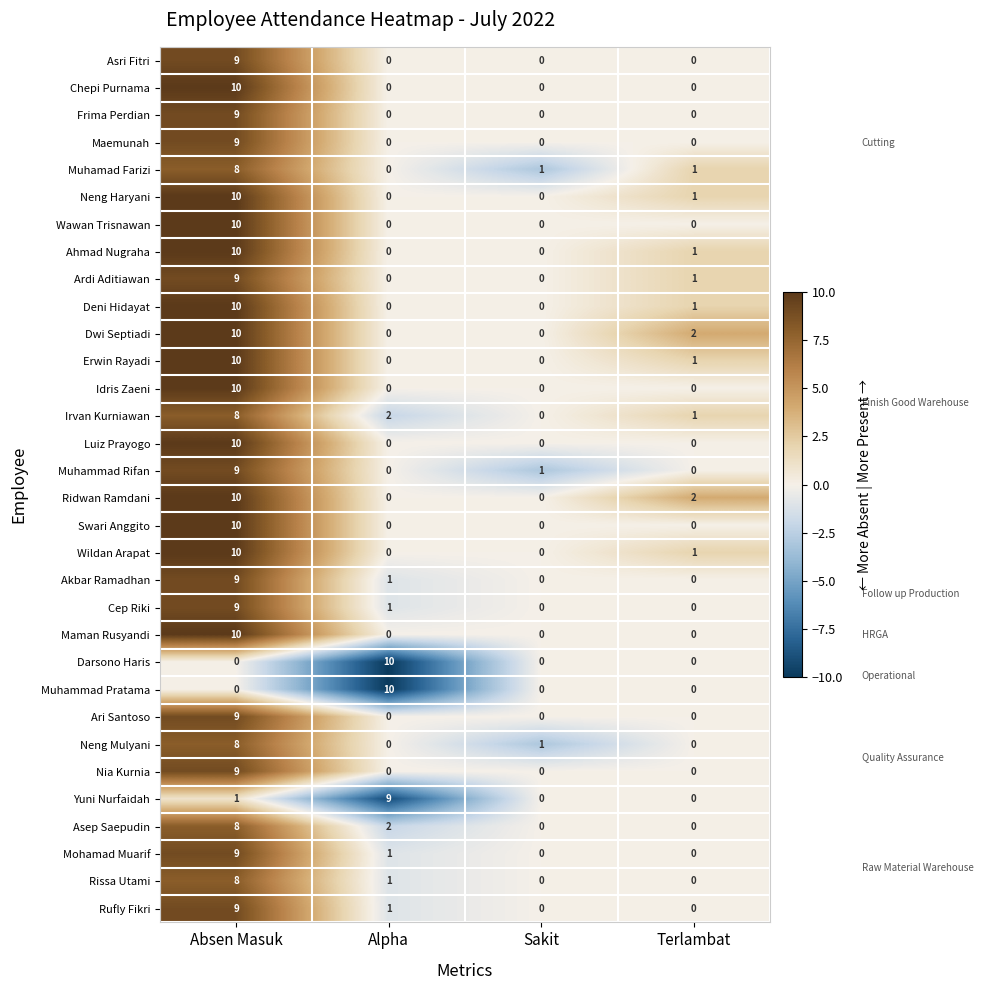

True or false: Wawan Trisnawan has a value of 5 at Absen Masuk.

False